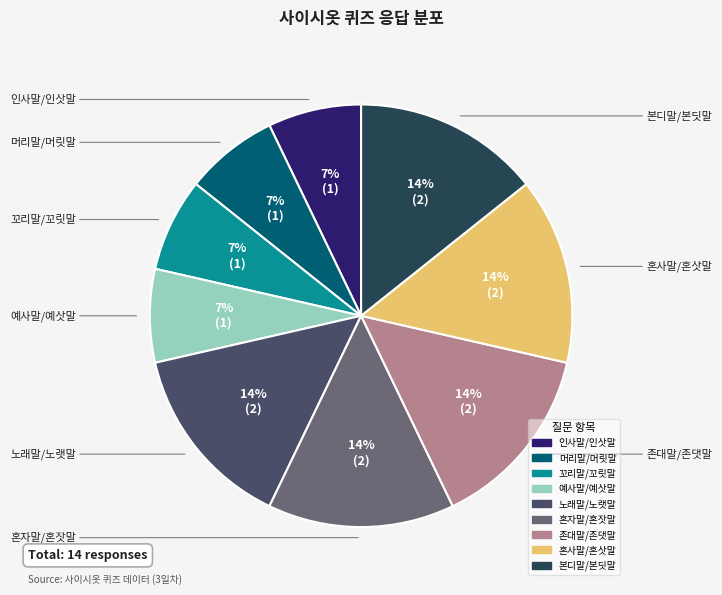

True or false: 꼬리말/꼬릿말 accounts for 7% of the total.

True